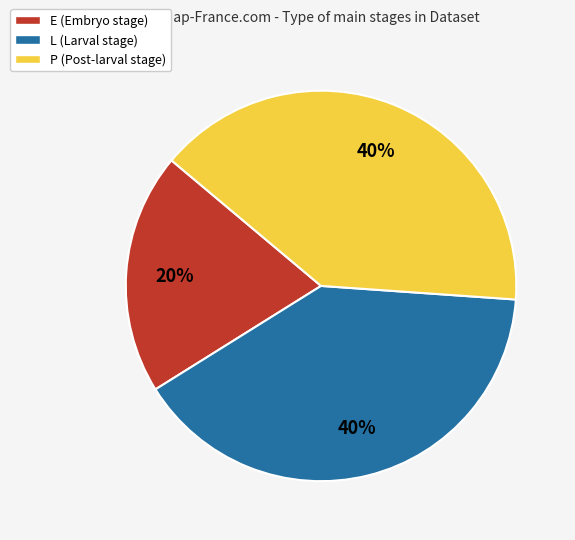

Do P (Post-larval stage) and L (Larval stage) together represent more than half of the pie?

Yes